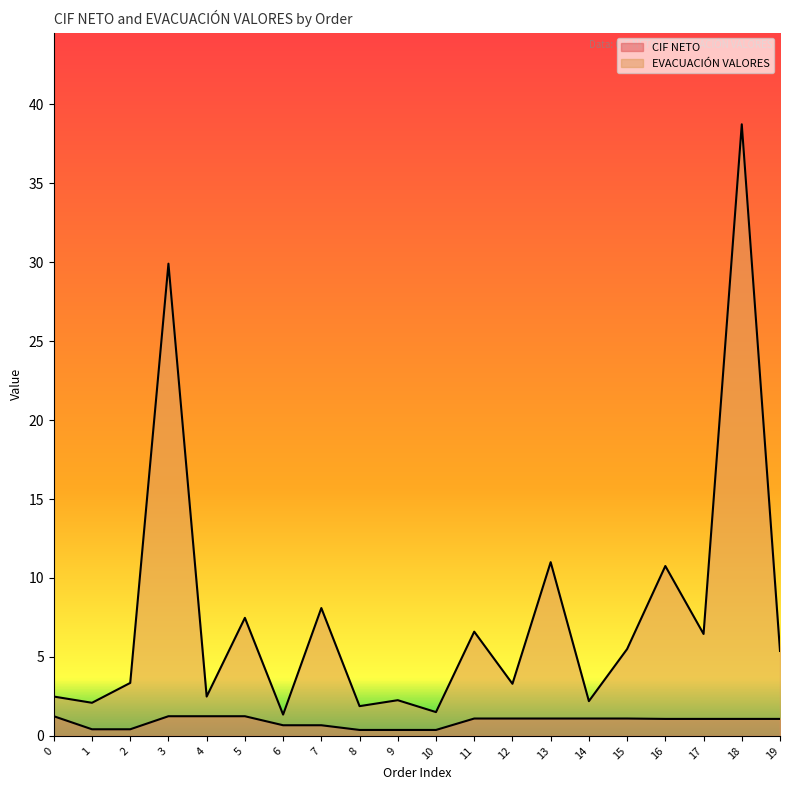

Count the number of categories in the chart.

20